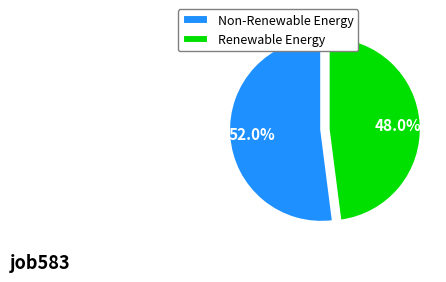

What portion of the pie excludes Non-Renewable Energy?

48.0%